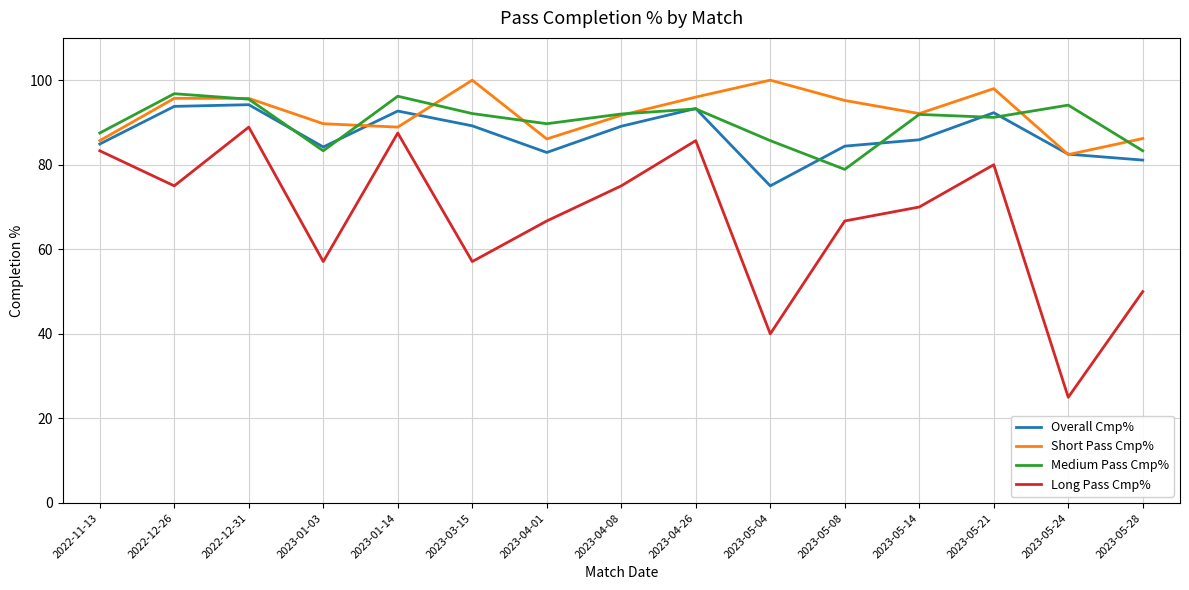

What position from the left is 2023-05-08?

11